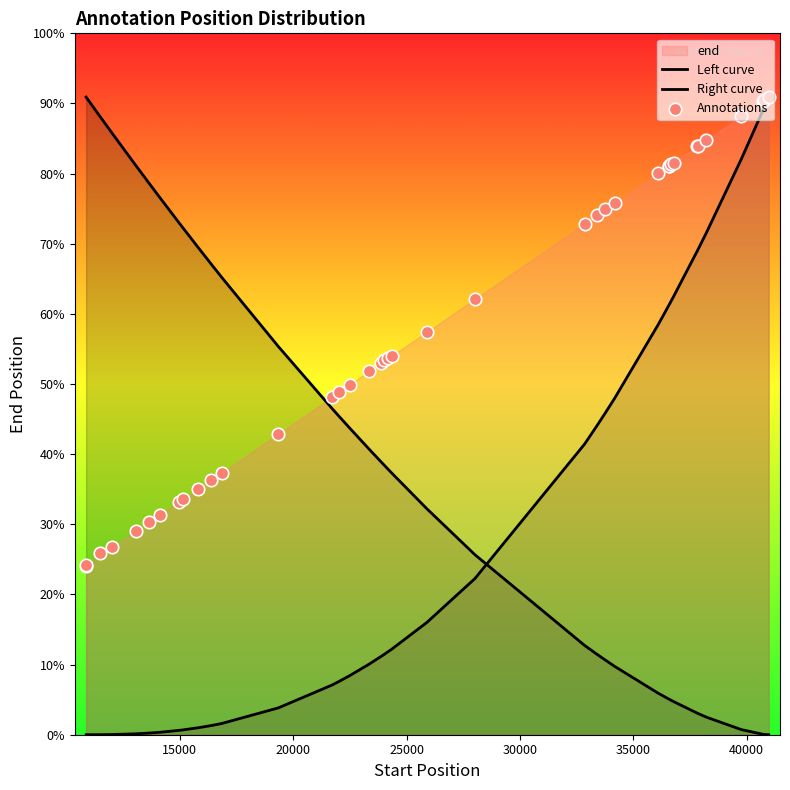

Which series has the largest total across all categories?

Annotations